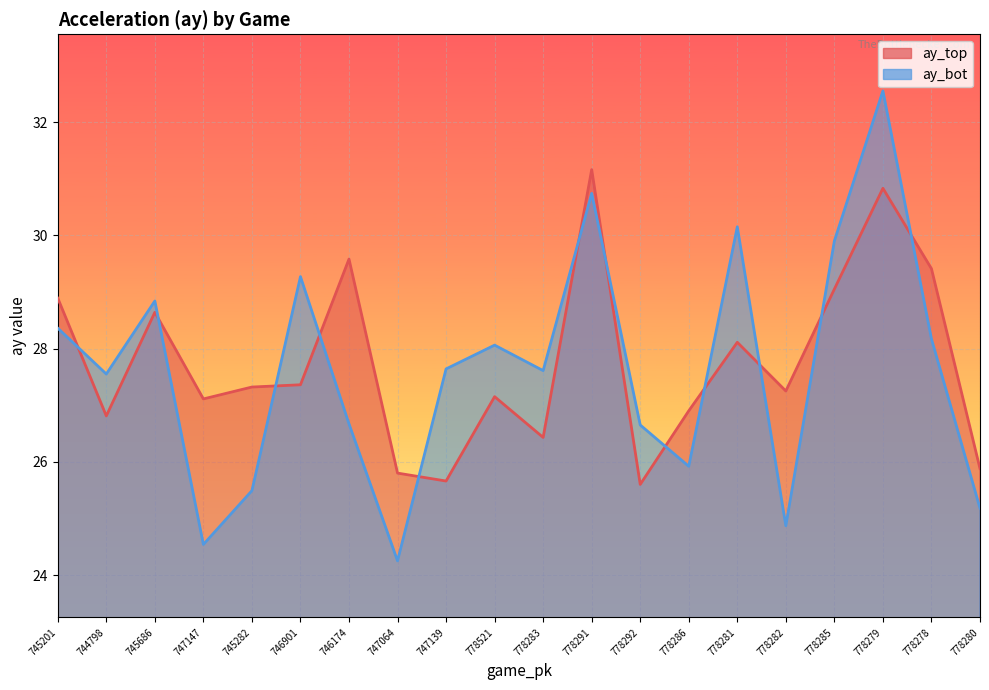

Where do ay_top and ay_bot first cross each other?

745201 and 744798